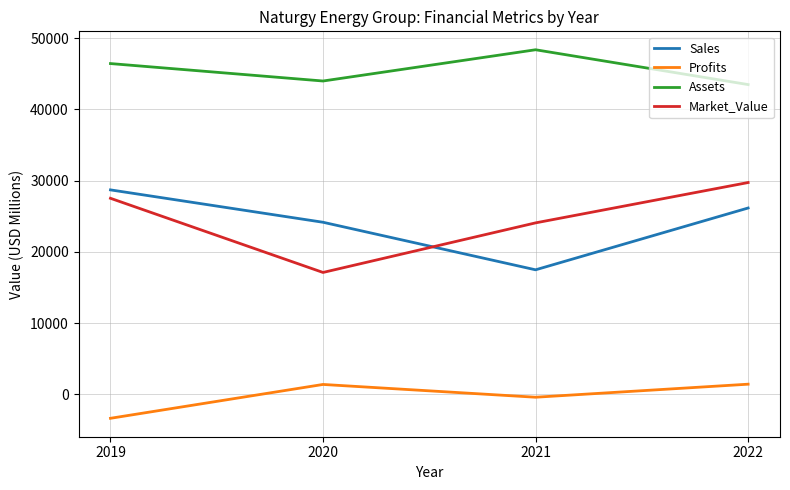

Rank the series at 2021 from lowest to highest value.

Profits, Sales, Market_Value, Assets